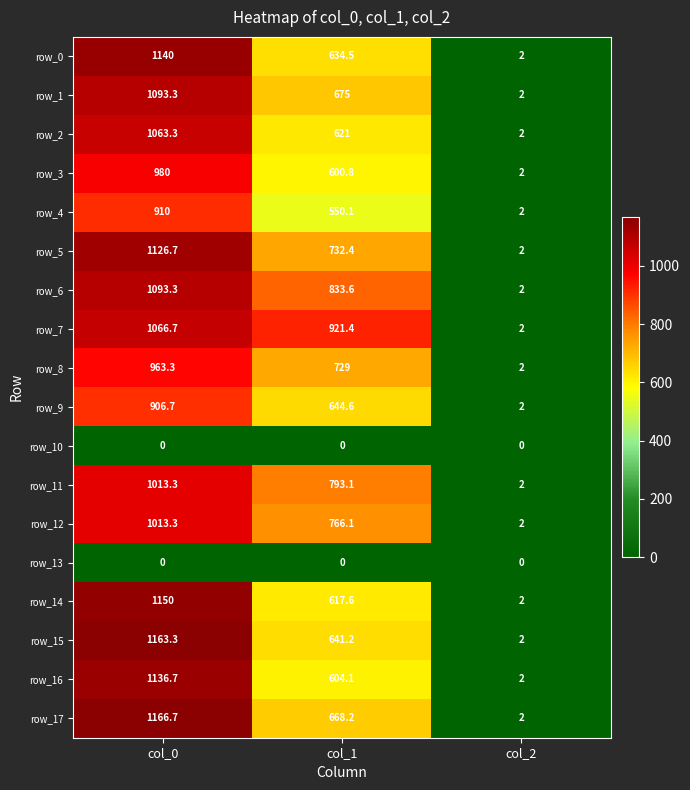

Reading left to right, what are all the values shown in this chart?

row_0: col_0=1140.0	col_1=634.5	col_2=2.0
row_1: col_0=1093.3	col_1=675.0	col_2=2.0
row_2: col_0=1063.3	col_1=621.0	col_2=2.0
row_3: col_0=980.0	col_1=600.8	col_2=2.0
row_4: col_0=910.0	col_1=550.1	col_2=2.0
row_5: col_0=1126.7	col_1=732.4	col_2=2.0
row_6: col_0=1093.3	col_1=833.6	col_2=2.0
row_7: col_0=1066.7	col_1=921.4	col_2=2.0
row_8: col_0=963.3	col_1=729.0	col_2=2.0
row_9: col_0=906.7	col_1=644.6	col_2=2.0
row_10: col_0=0.0	col_1=0.0	col_2=0.0
row_11: col_0=1013.3	col_1=793.1	col_2=2.0
row_12: col_0=1013.3	col_1=766.1	col_2=2.0
row_13: col_0=0.0	col_1=0.0	col_2=0.0
row_14: col_0=1150.0	col_1=617.6	col_2=2.0
row_15: col_0=1163.3	col_1=641.2	col_2=2.0
row_16: col_0=1136.7	col_1=604.1	col_2=2.0
row_17: col_0=1166.7	col_1=668.2	col_2=2.0